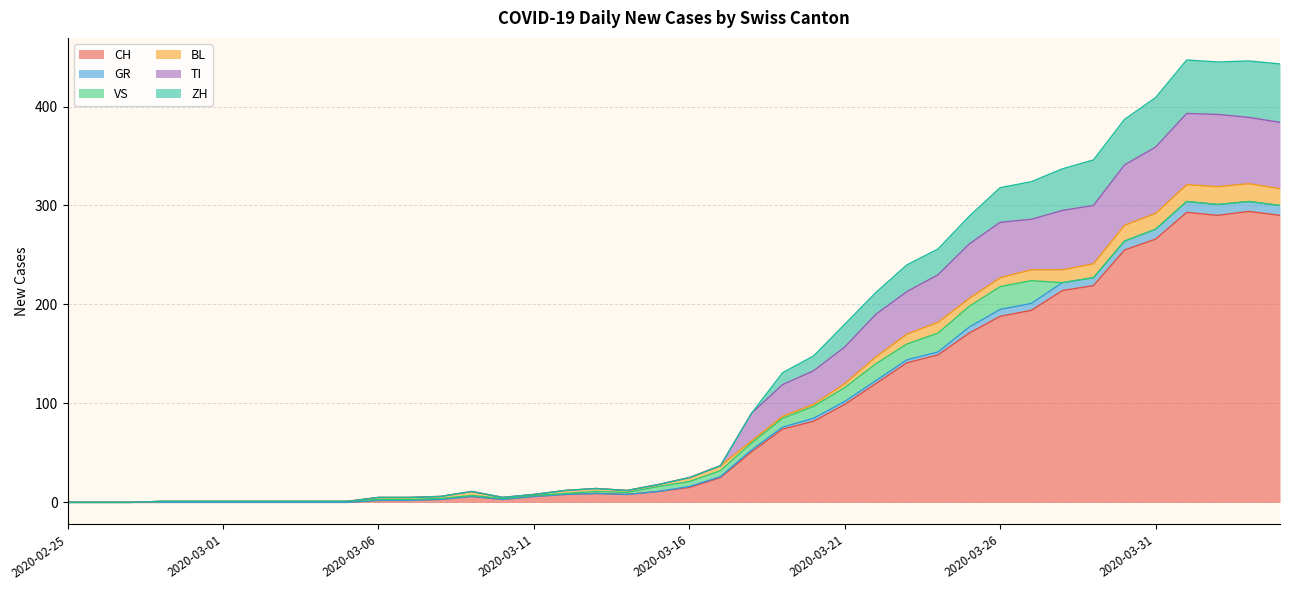

What is the label of the 29th point from the left?

2020-03-24